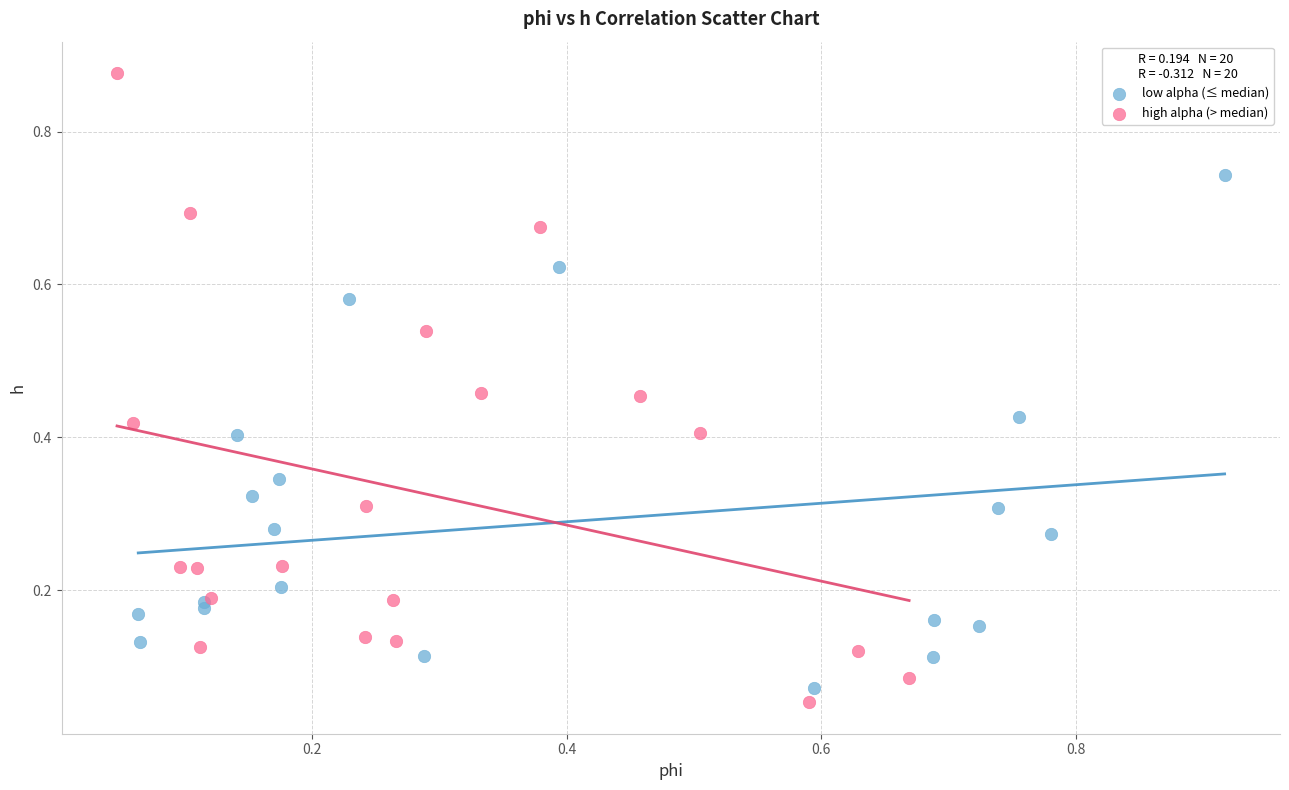

Which series reaches the maximum Y coordinate?

high alpha (> median)